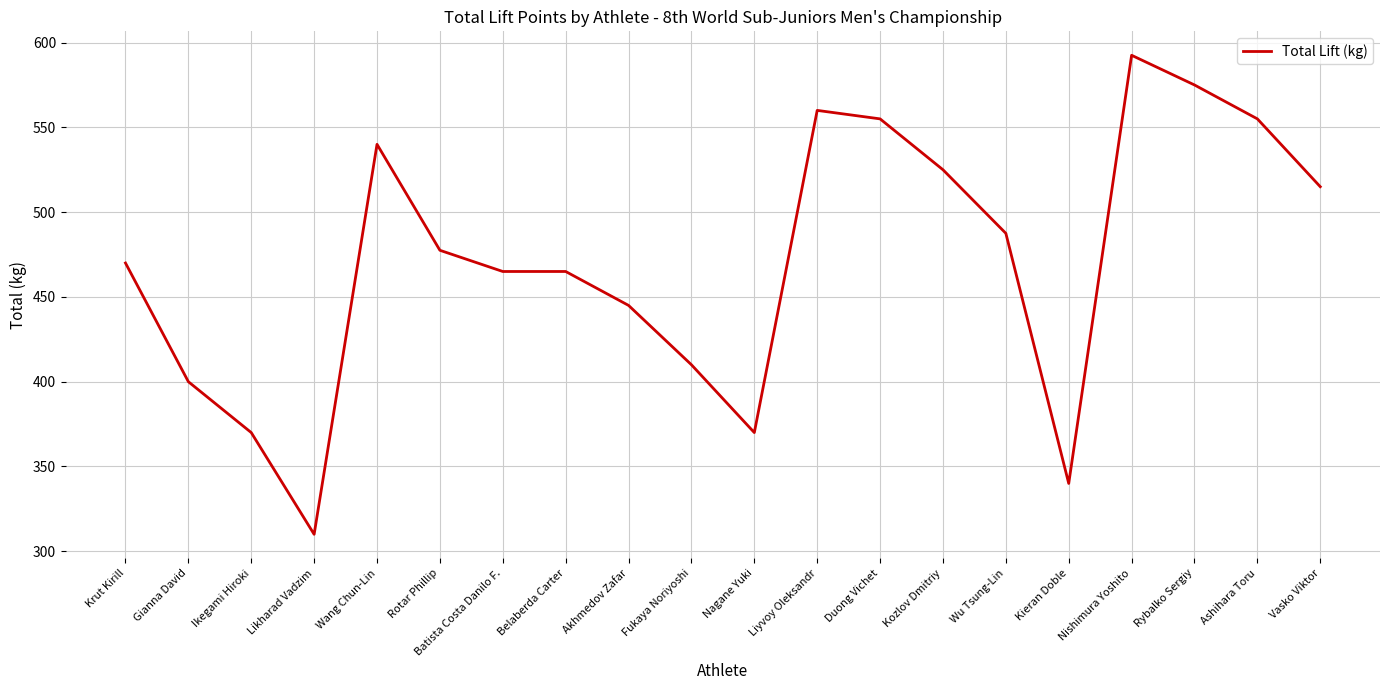

Read the value at Nagane Yuki.

370.0